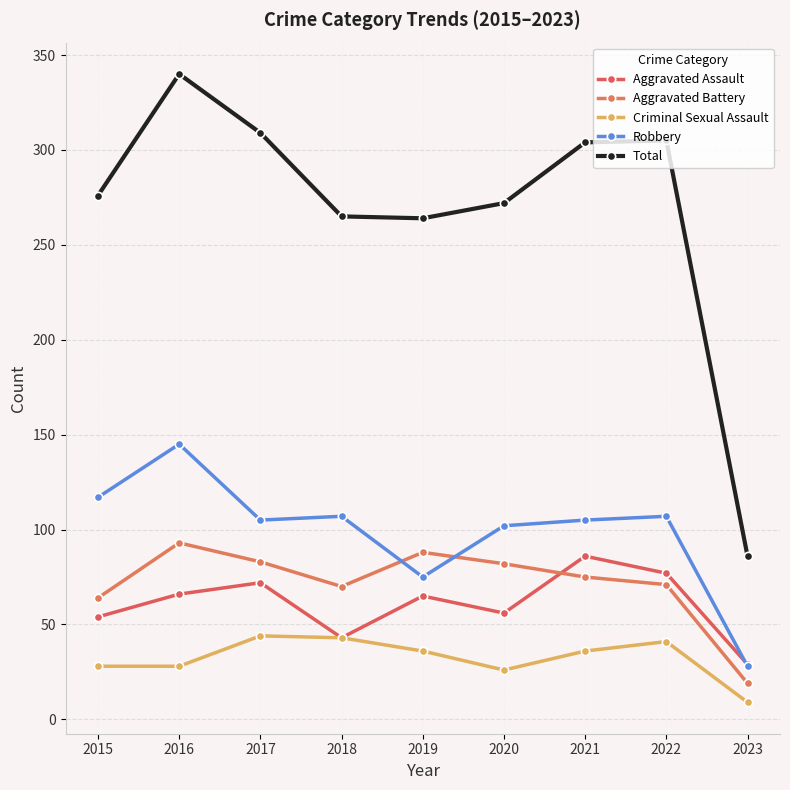

What is the spread (max minus min) of values at 2023?

77